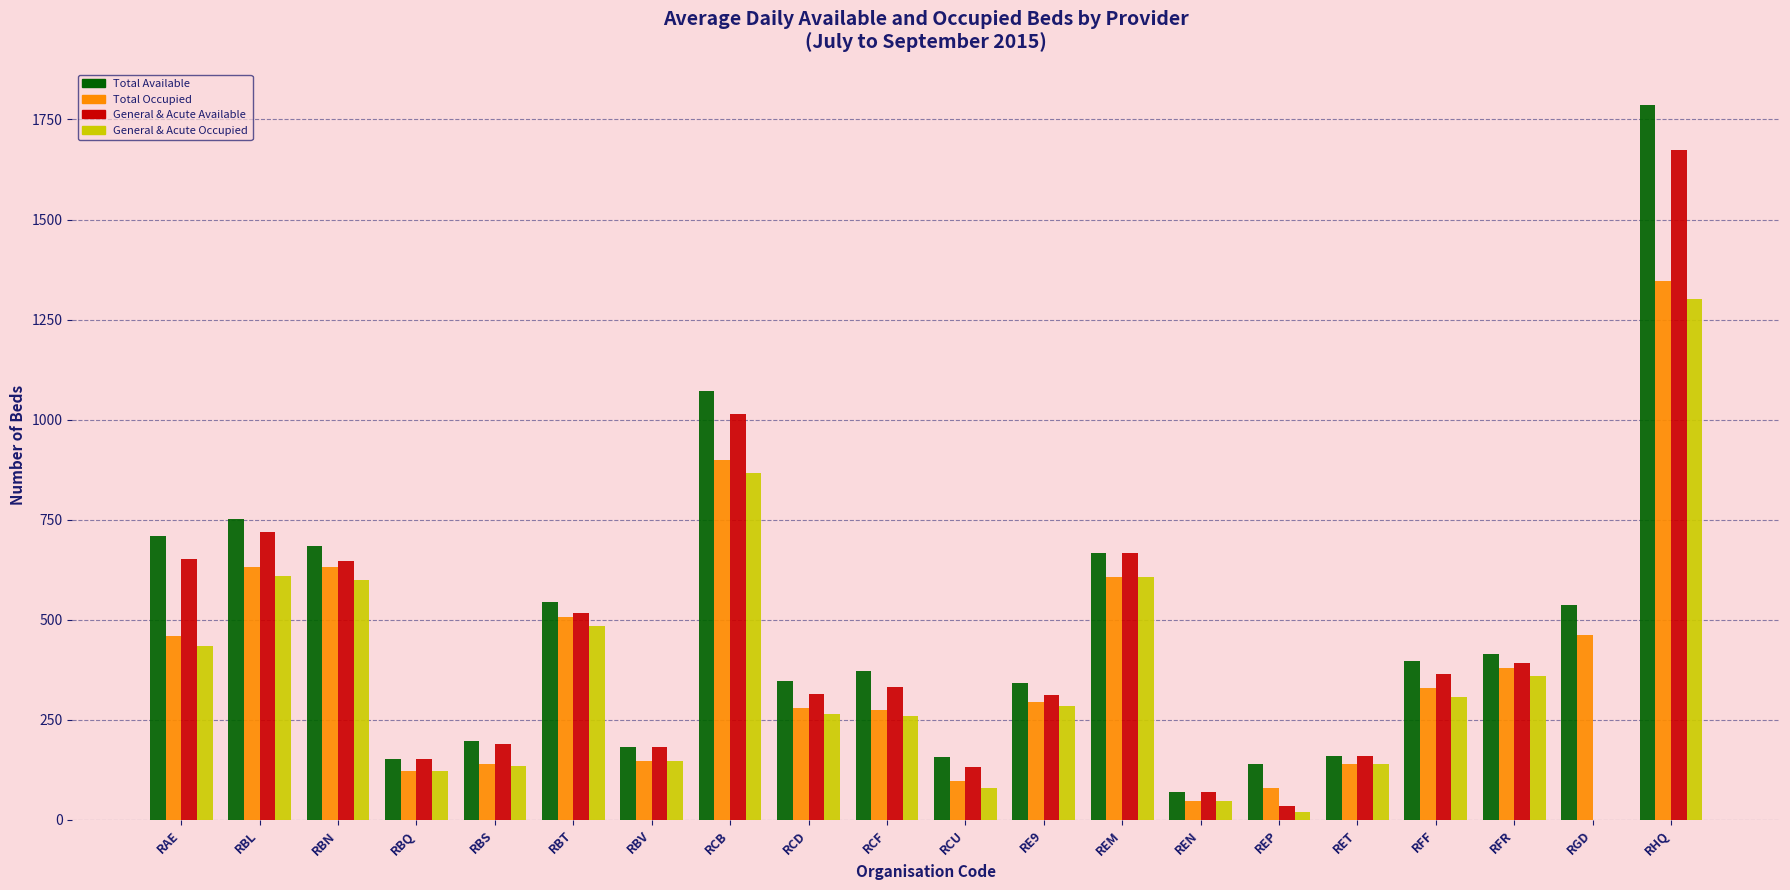

Count the number of data series in this chart.

4